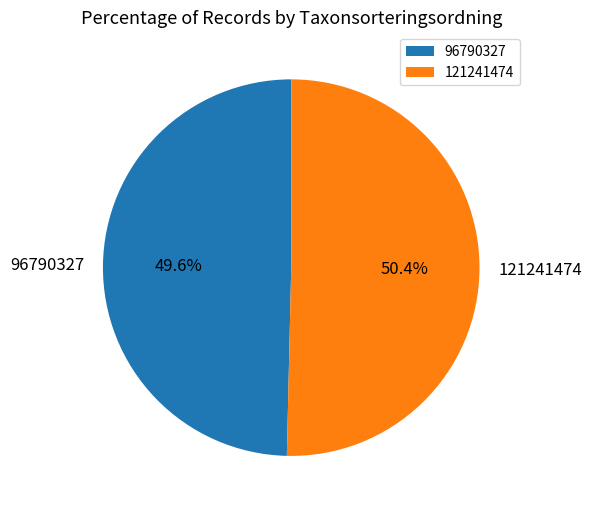

Does any single category account for the majority?

Yes